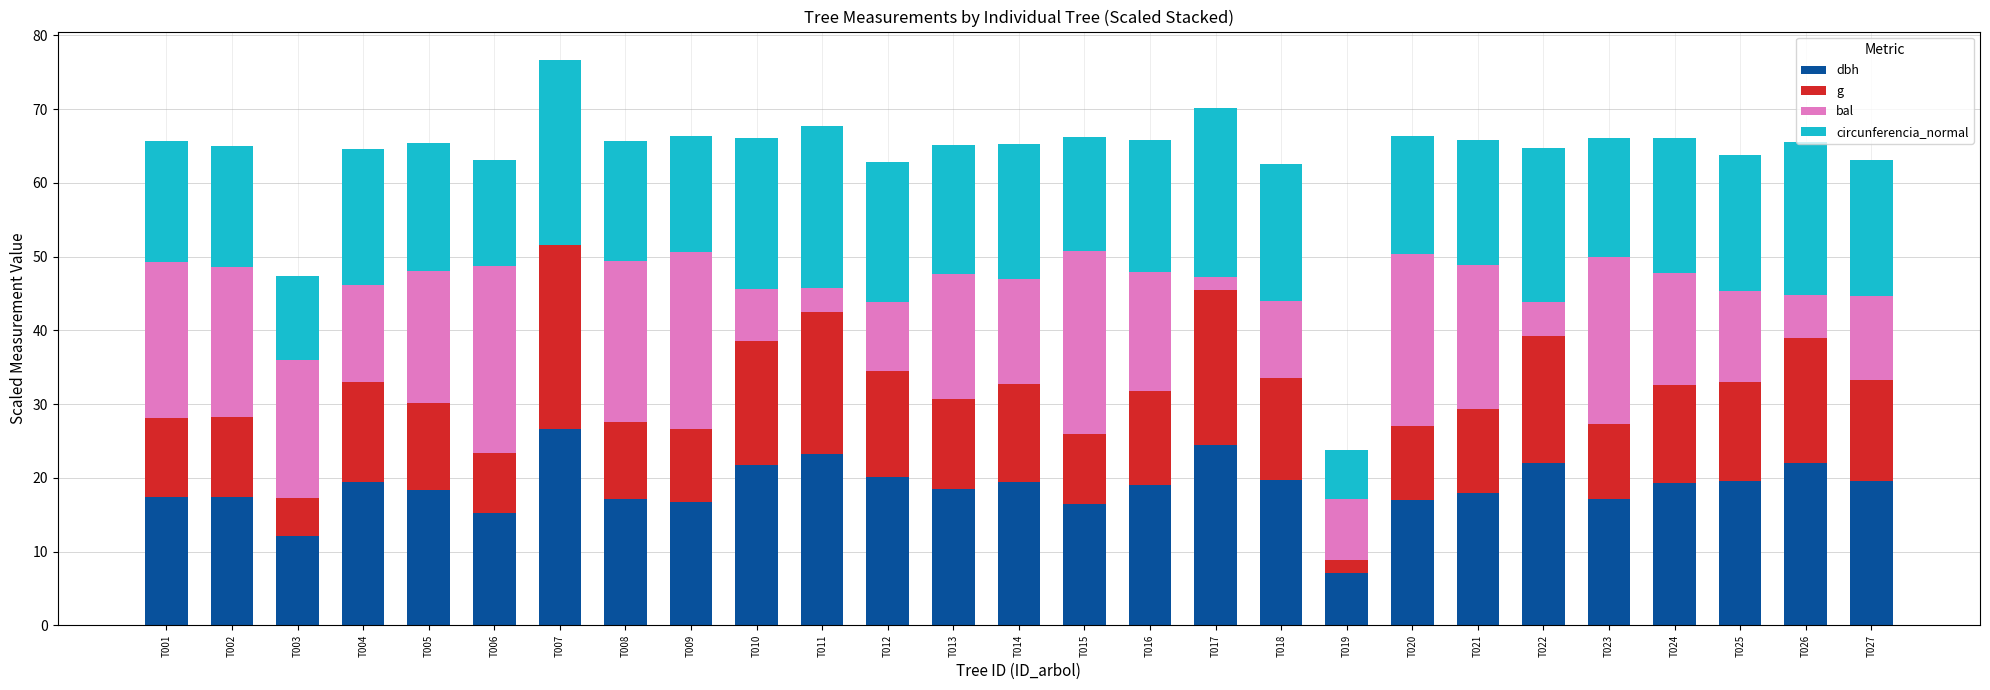

Count the number of data series in this chart.

4